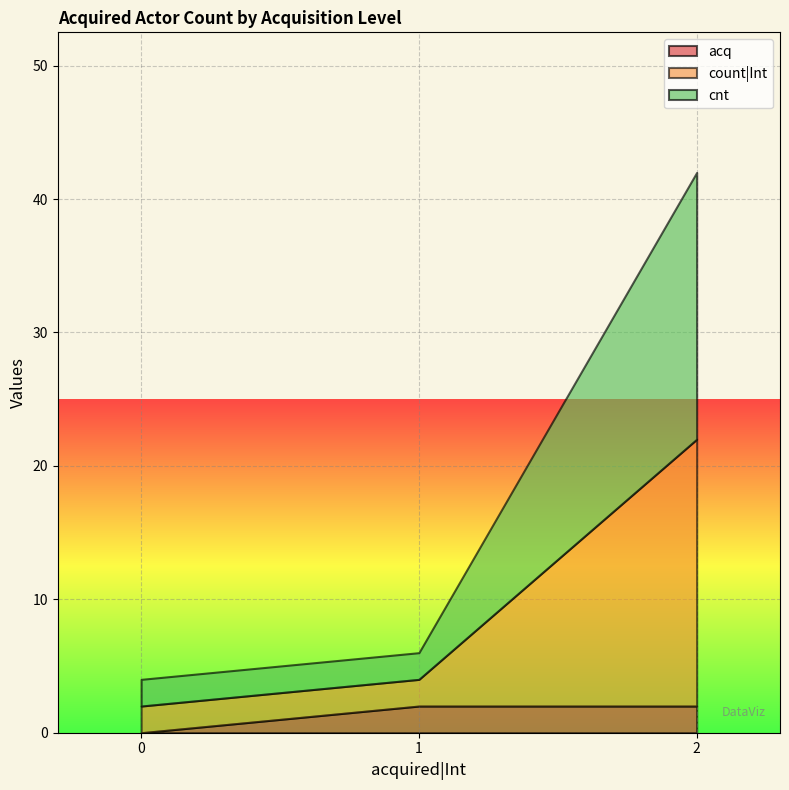

Count the number of data series in this chart.

3